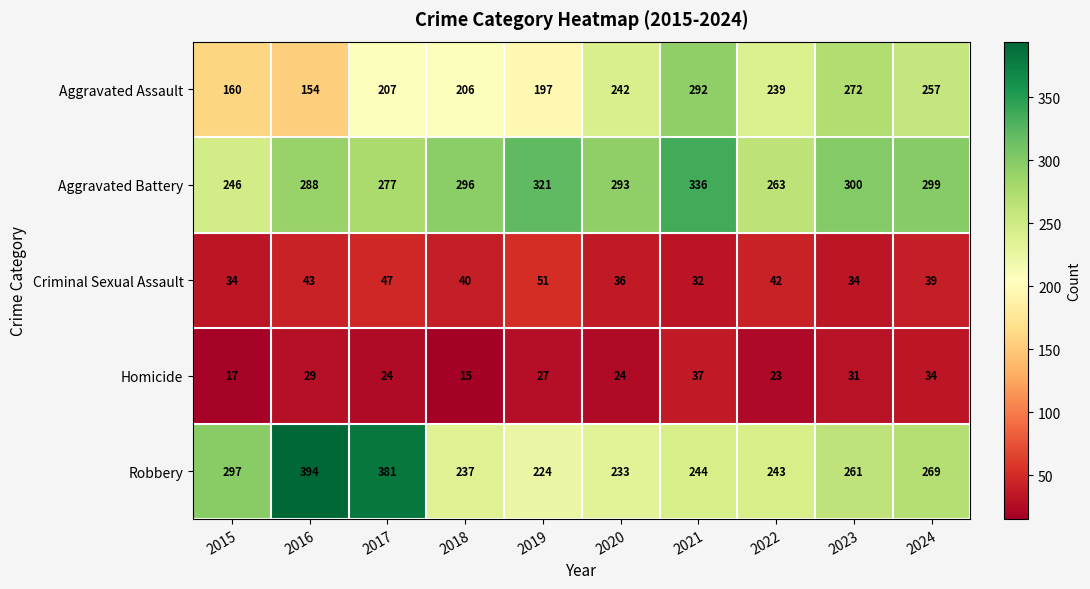

What is the spread (max minus min) of values at 2017?

357